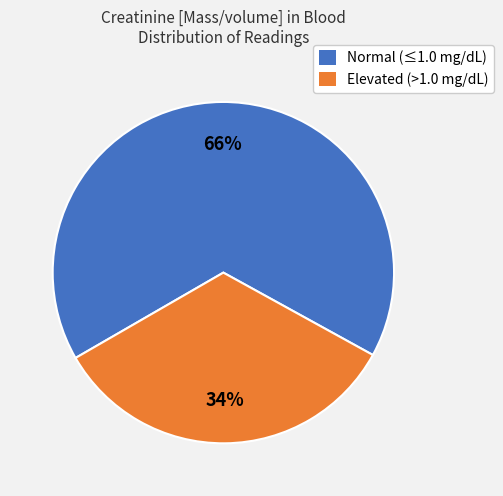

To the nearest percent, what is the average slice percentage?

50%